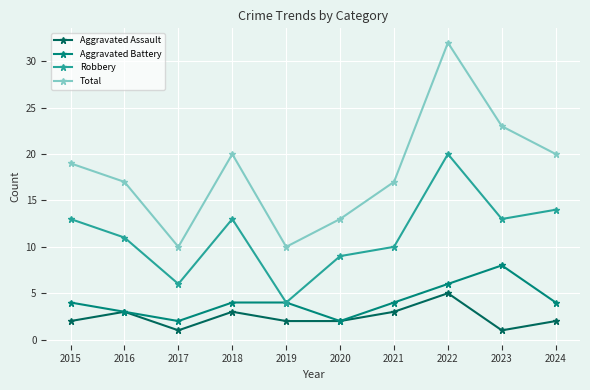

What is the value of the Total point at the 8th from the left?

32